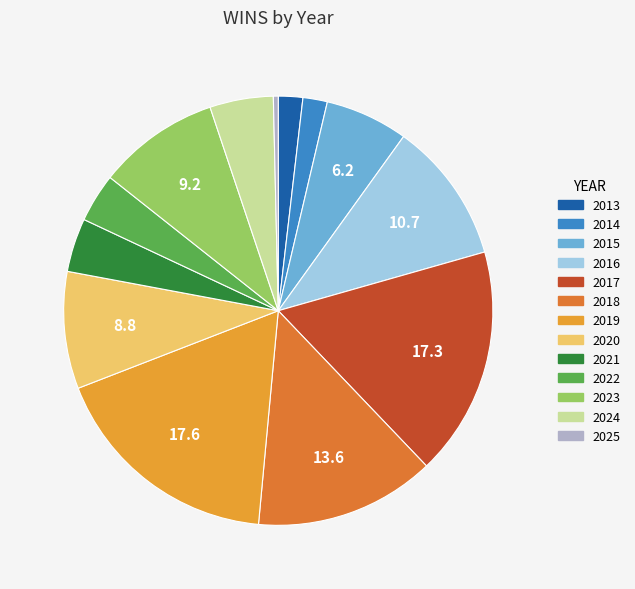

Do 2017 and 2024 together represent more than half of the pie?

No